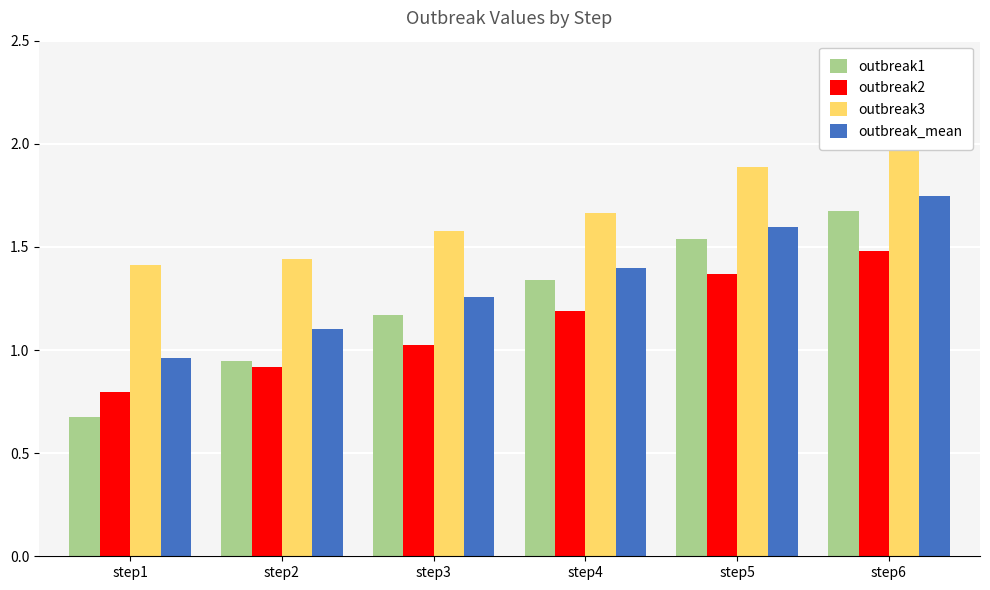

Which category has the lowest value in the outbreak2 series?

step1